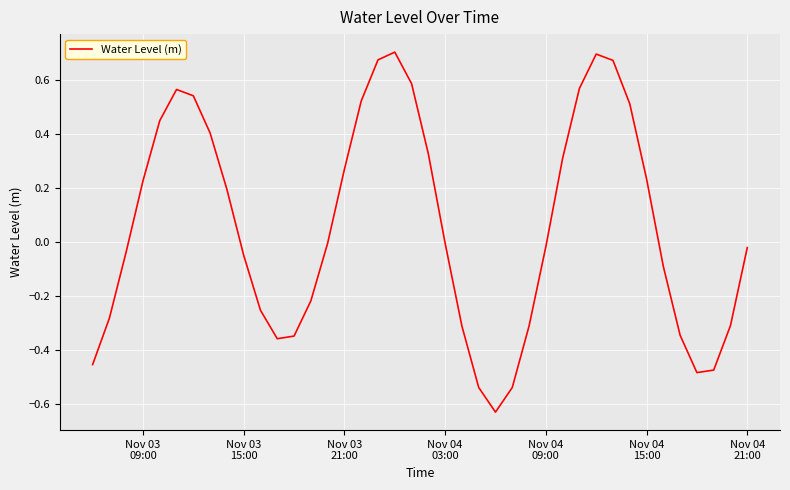

What is the difference between the maximum and minimum values?

1.3